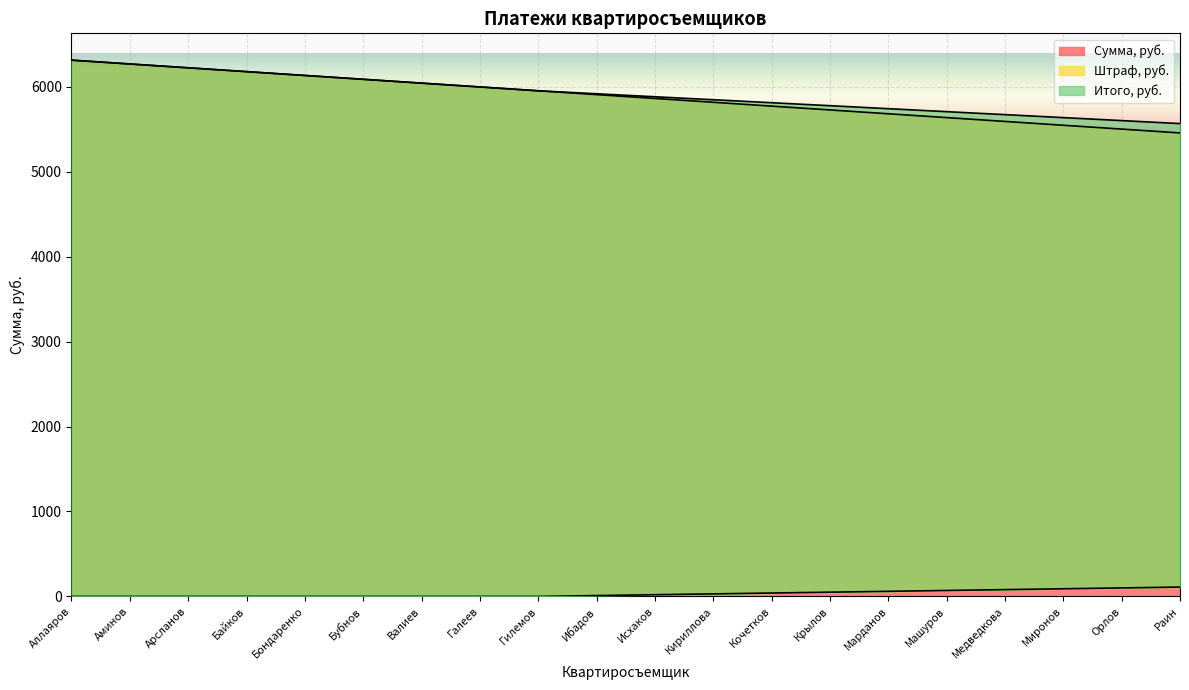

What is the spread (max minus min) of values at Медведкова?

5592.4